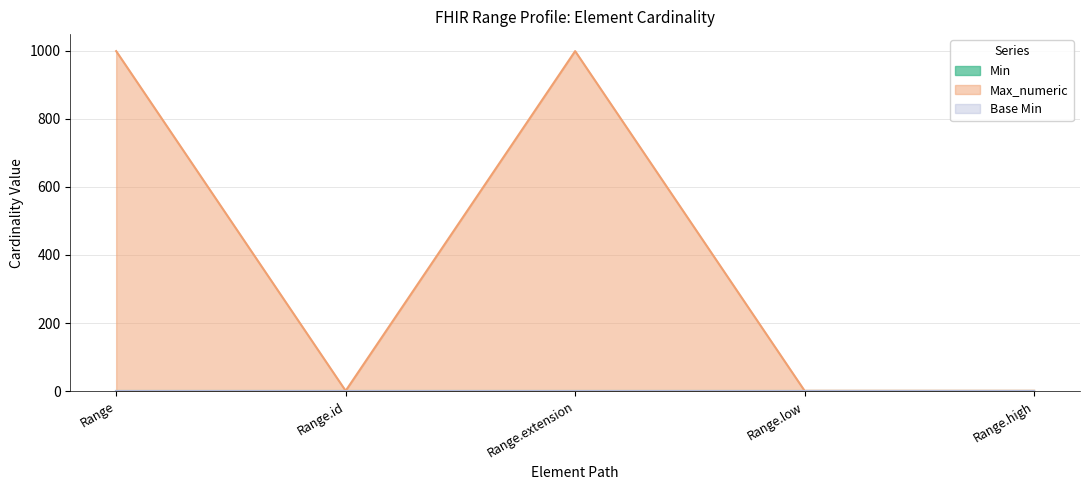

Between Range.id and Range.high, which series saw the biggest shift?

Min